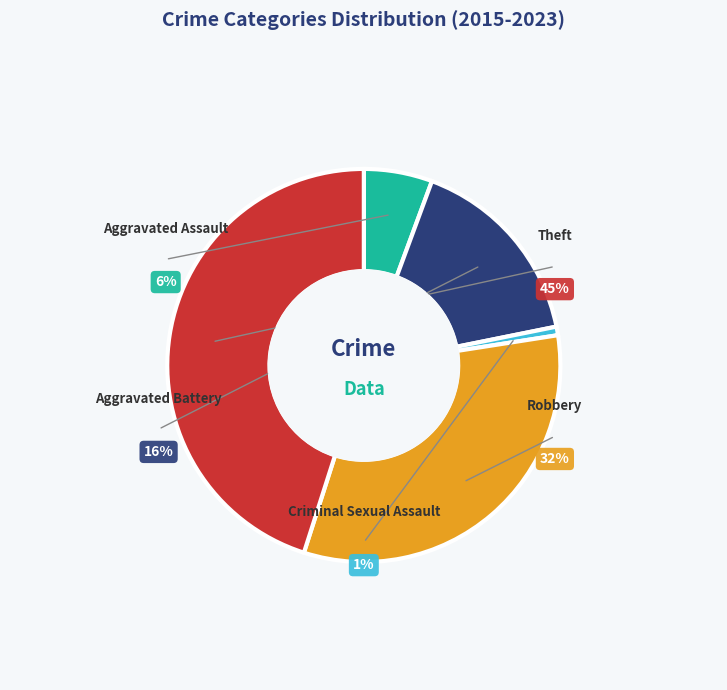

Rank the categories by value from highest to lowest.

Theft, Robbery, Aggravated Battery, Aggravated Assault, Criminal Sexual Assault